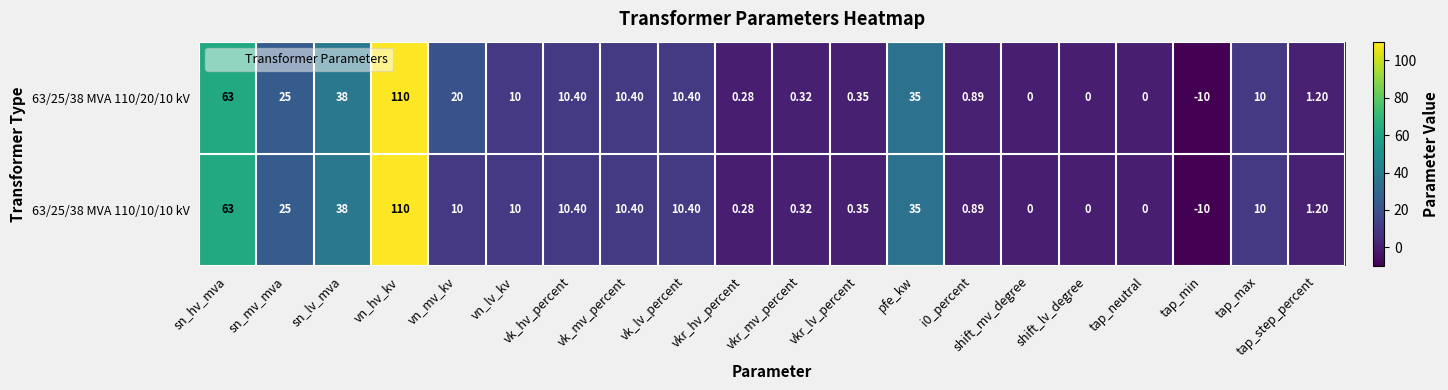

Is the value of 63/25/38 MVA 110/10/10 kV at shift_mv_degree greater than the value of 63/25/38 MVA 110/20/10 kV at vkr_mv_percent?

No